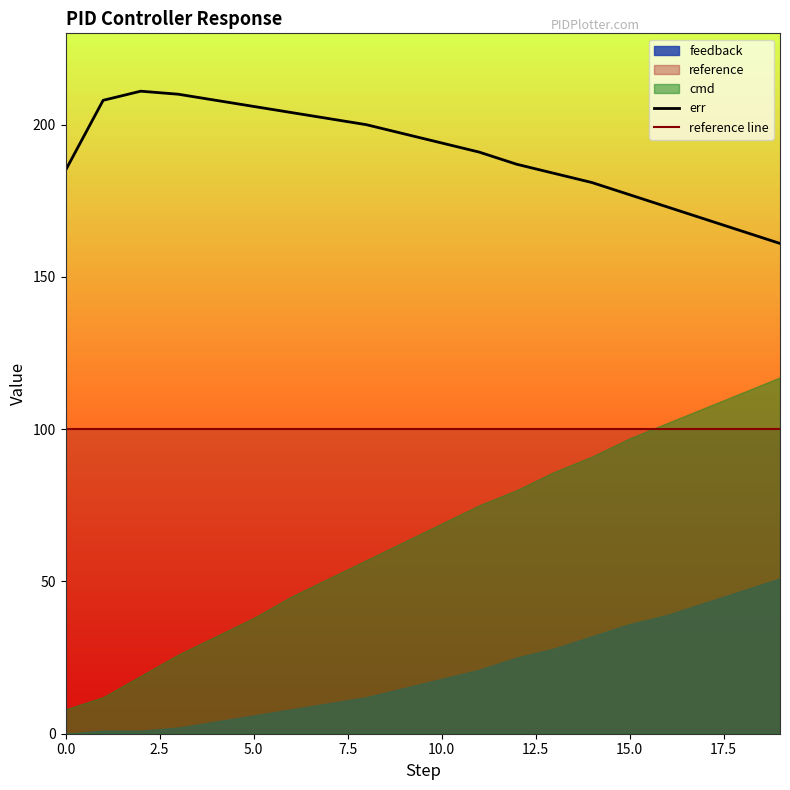

What is the lowest value of the reference line series?

100